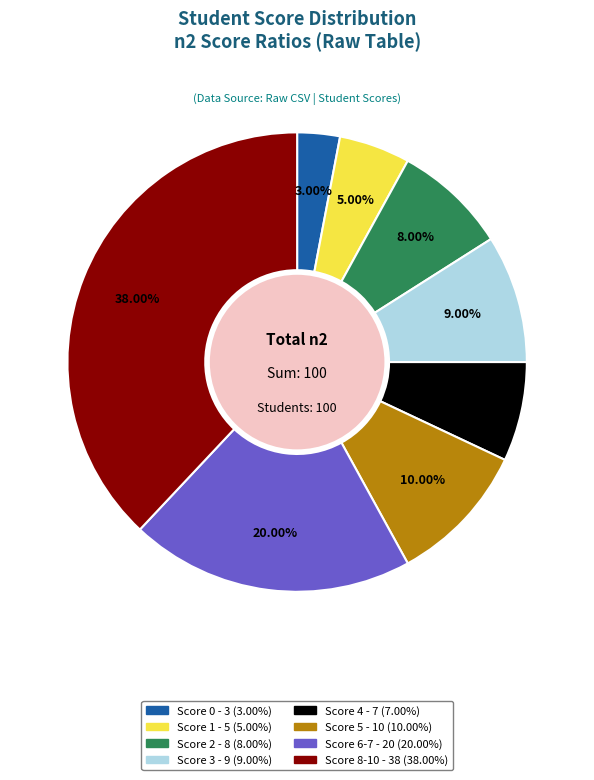

How many slices are in this pie chart?

8